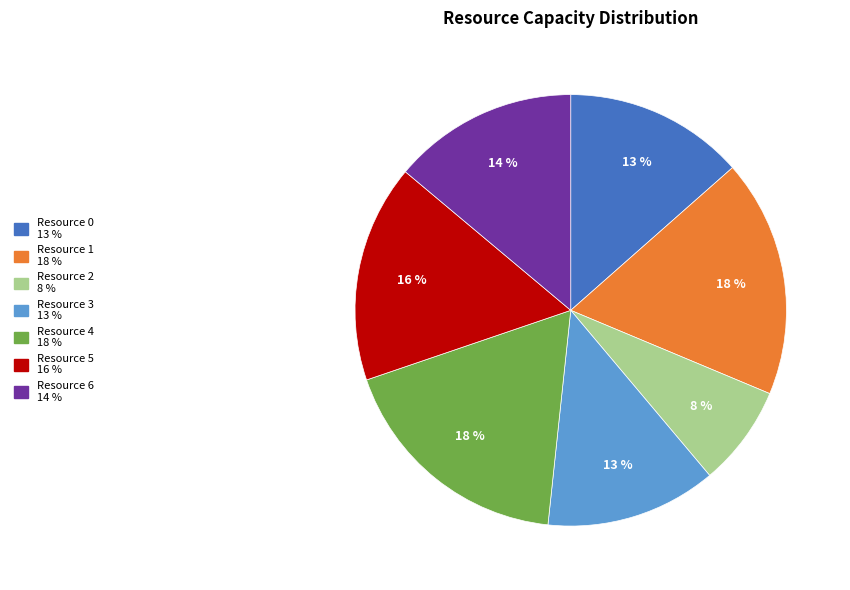

Does Resource 4 account for over 50% of the chart?

No